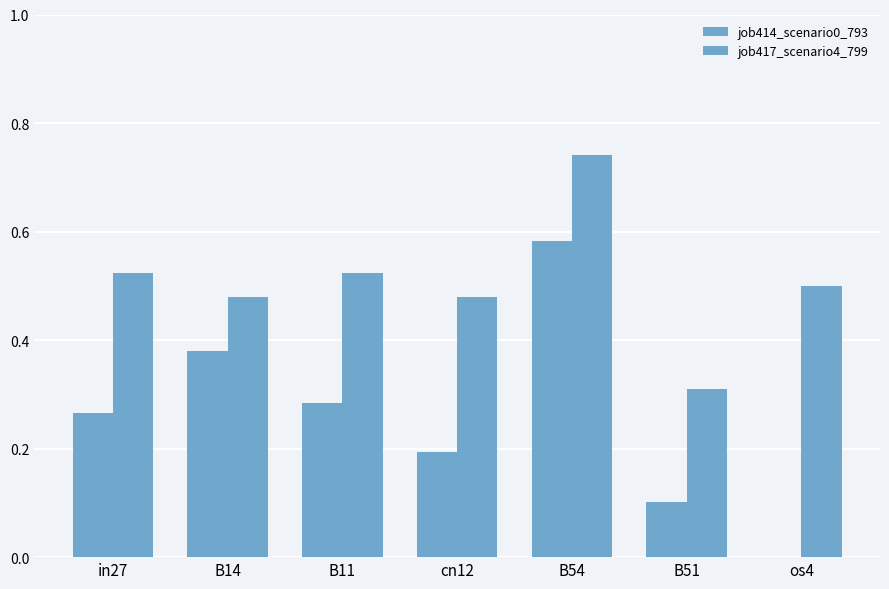

What is the difference between the job414_scenario0_793 values at B51 and B11?

0.2